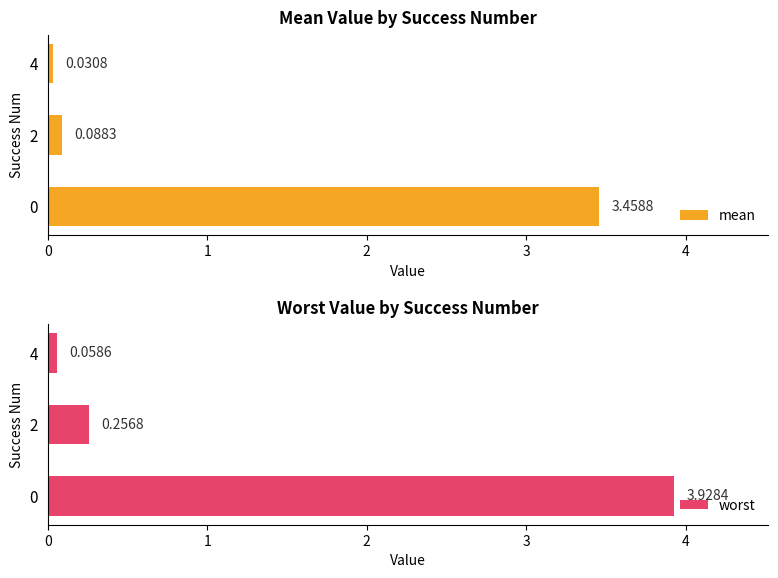

List the labels in order of worst value, largest first.

0, 2, 4